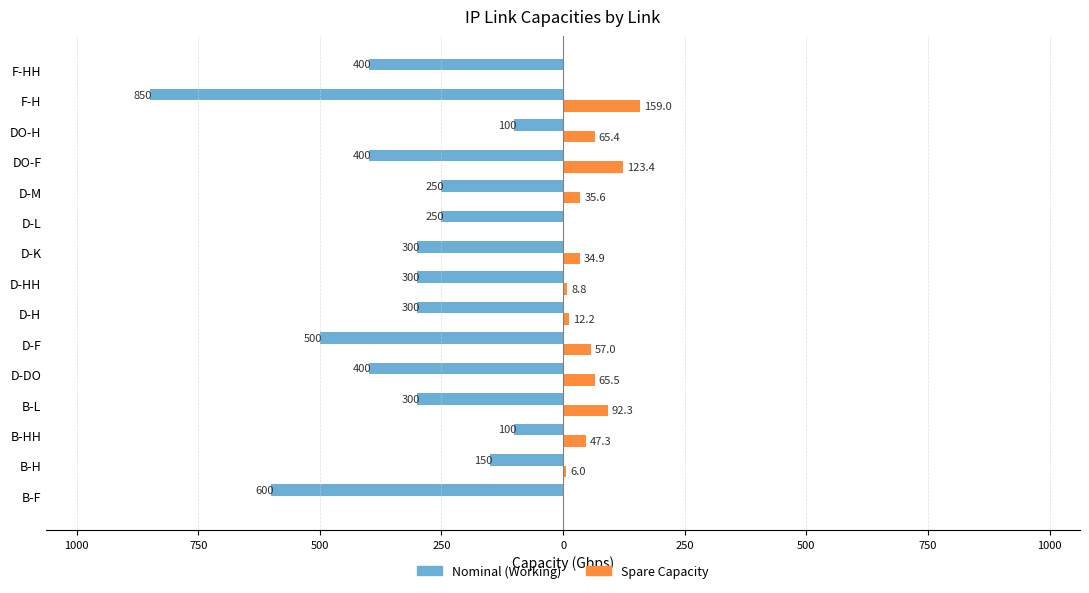

What are all the series names shown in the legend?

Nominal (Working), Spare Capacity